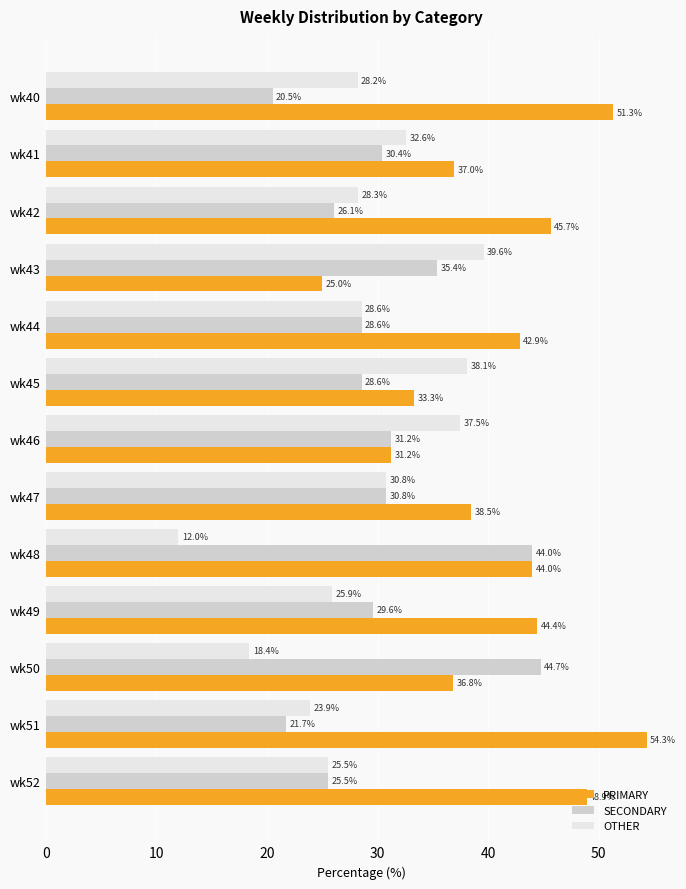

Between wk46 and wk49, which series saw the biggest shift?

PRIMARY